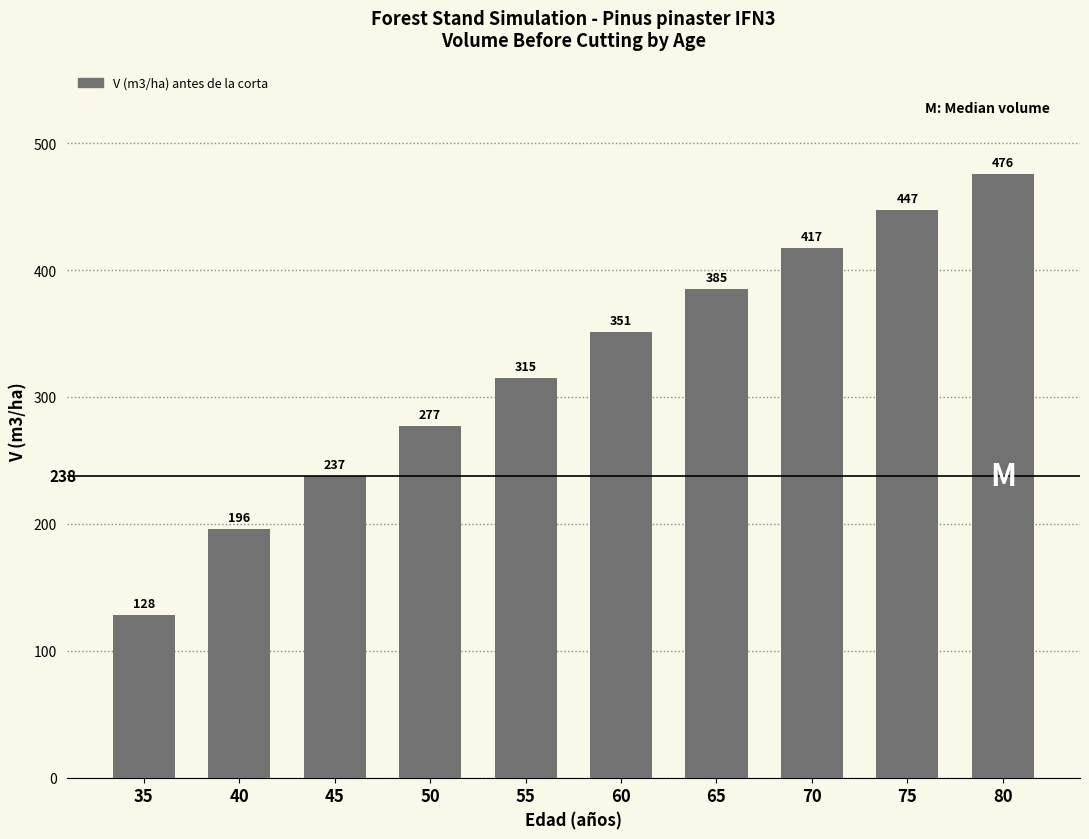

Are the bars grouped side by side (vs. stacked)?

No